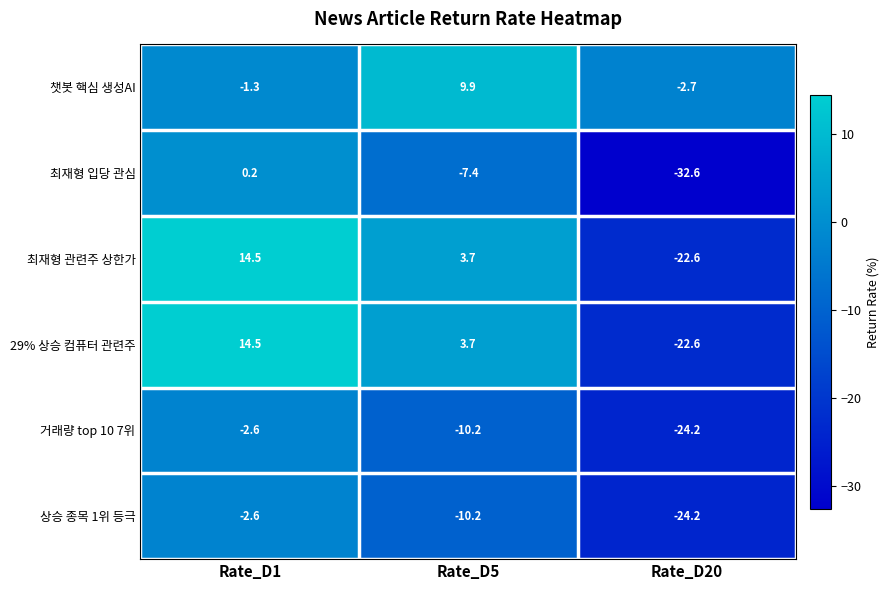

What is the total value across all series at Rate_D1?

22.7